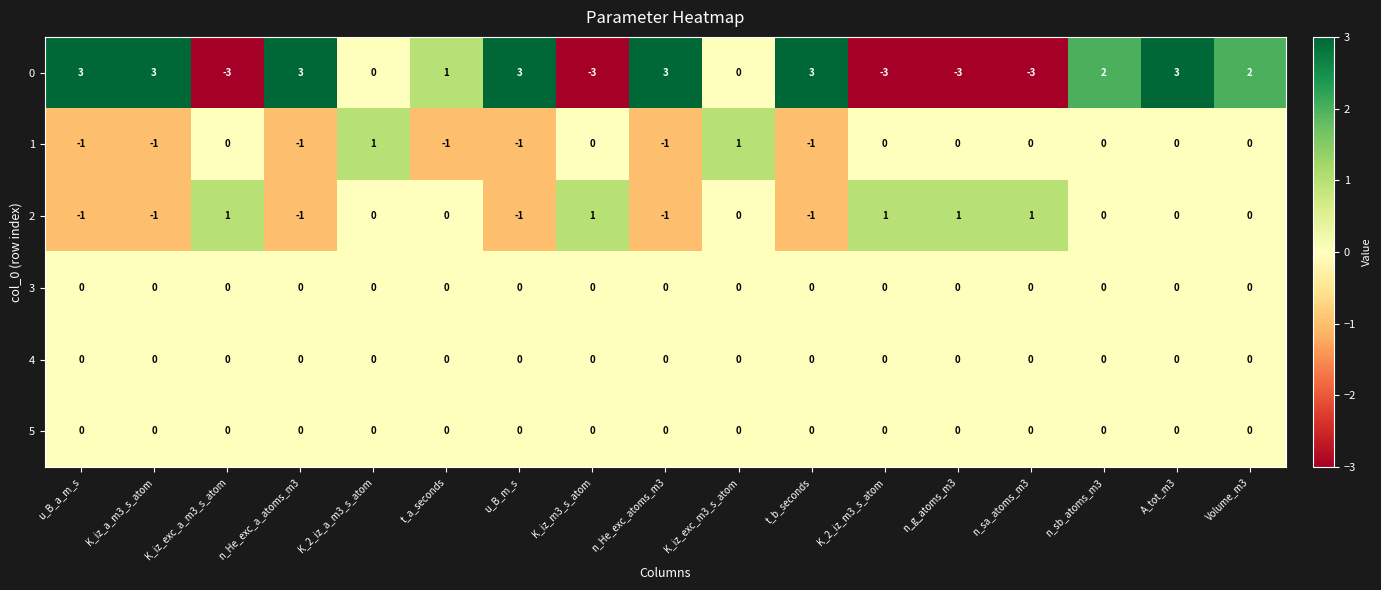

What is the sum of the 0 values at u_B_a_m_s and A_tot_m3?

6